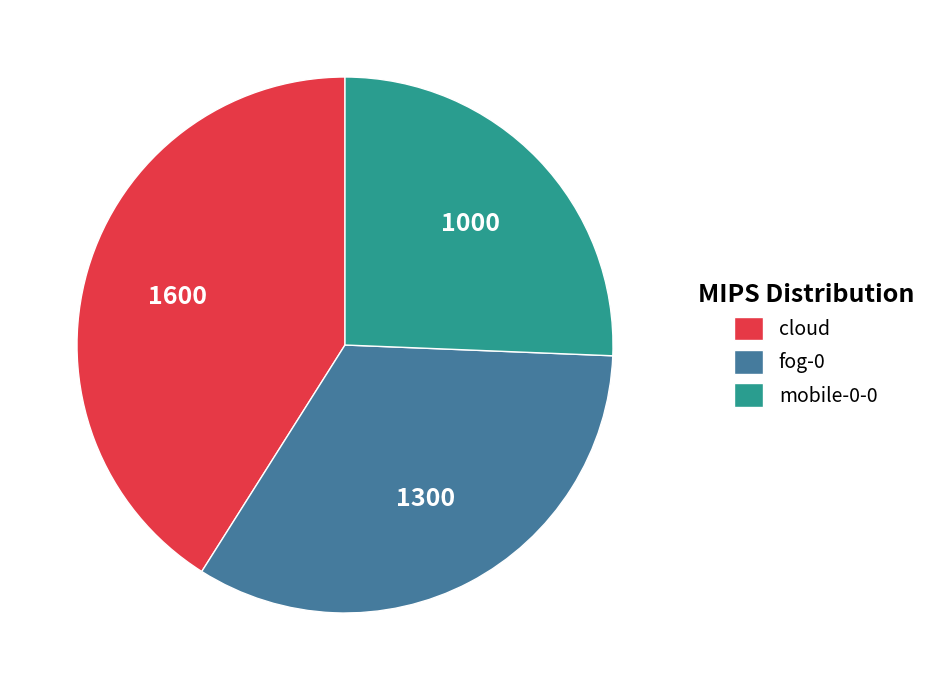

Which category has the smallest portion of the pie?

mobile-0-0